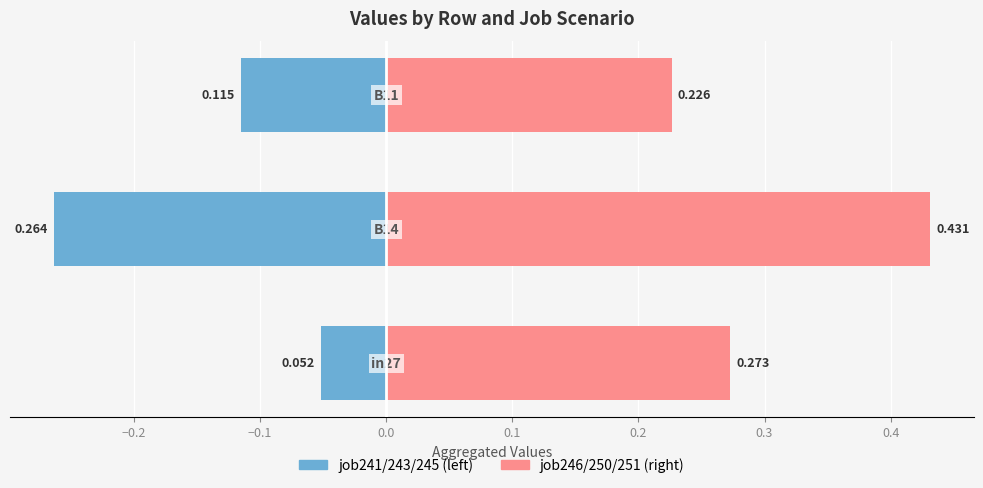

The value of job246/250/251 (right) at −0.2 is 0.4. True or false?

True